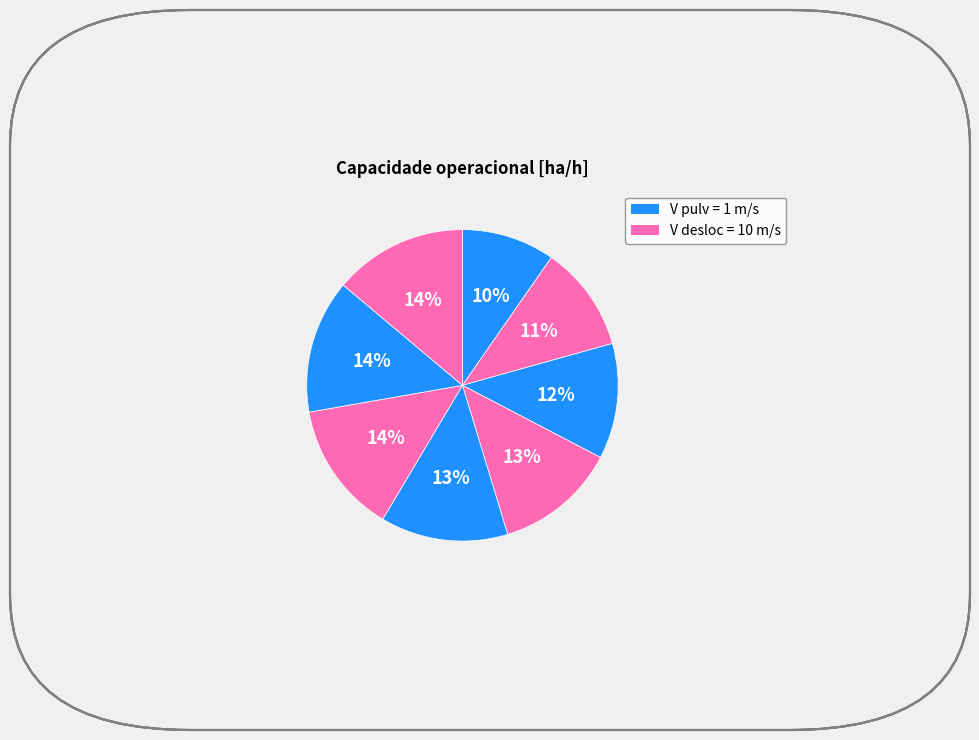

Is there a majority slice in this chart?

No